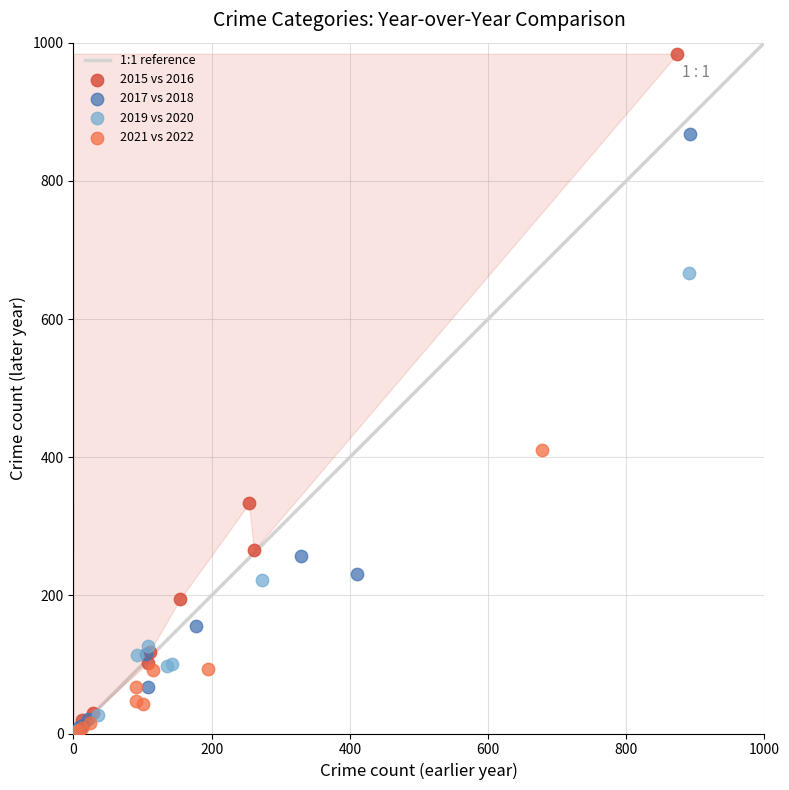

Which series contains the highest Y value?

2015 vs 2016